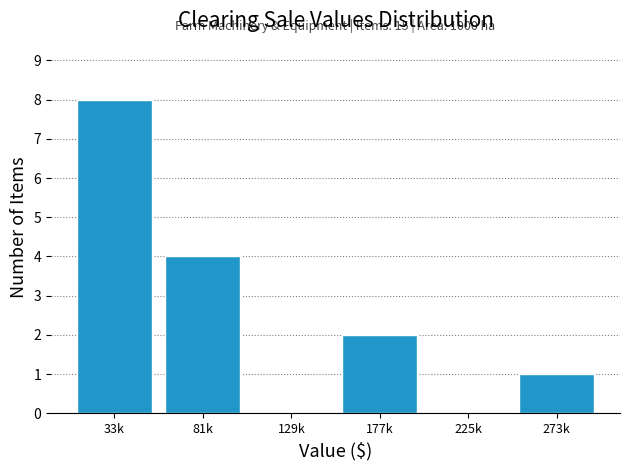

Reading left to right, list all the values displayed in this chart.

33k=8	81k=4	129k=0	177k=2	225k=0	273k=1